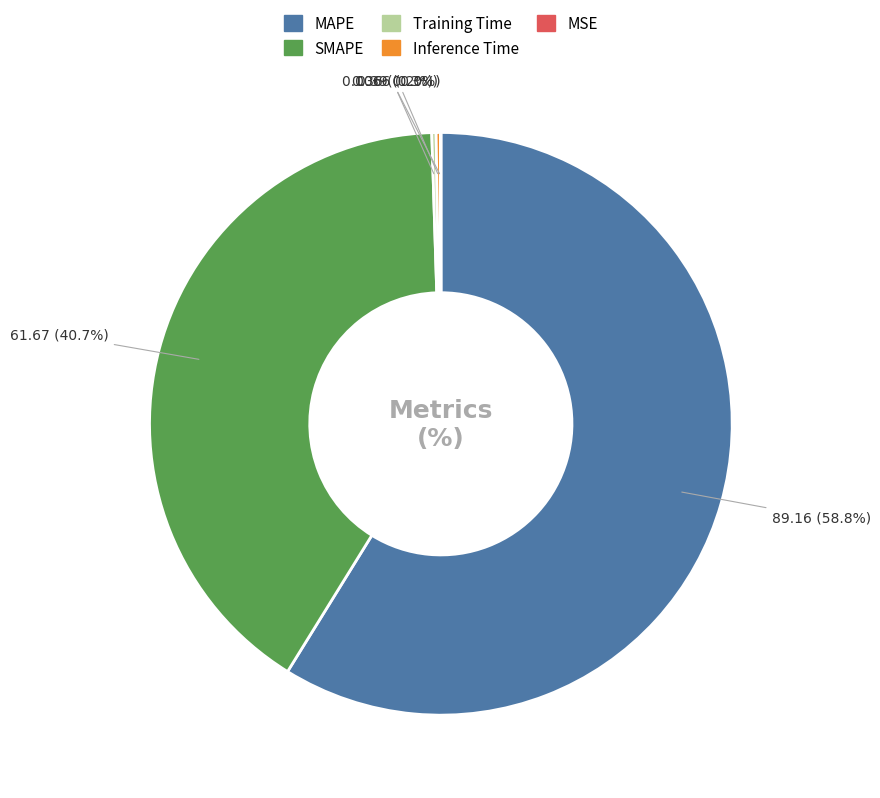

Is there any slice that represents more than half of the pie?

Yes